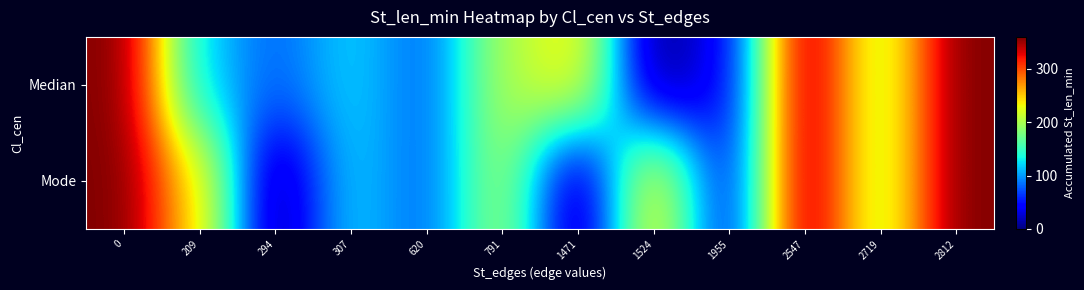

Reading left to right, transcribe all the data shown in this chart.

row_0: 360	120	80	120	80	200	240	0	40	360	200	360
row_1: 360	240	0	120	80	200	0	240	40	360	200	360